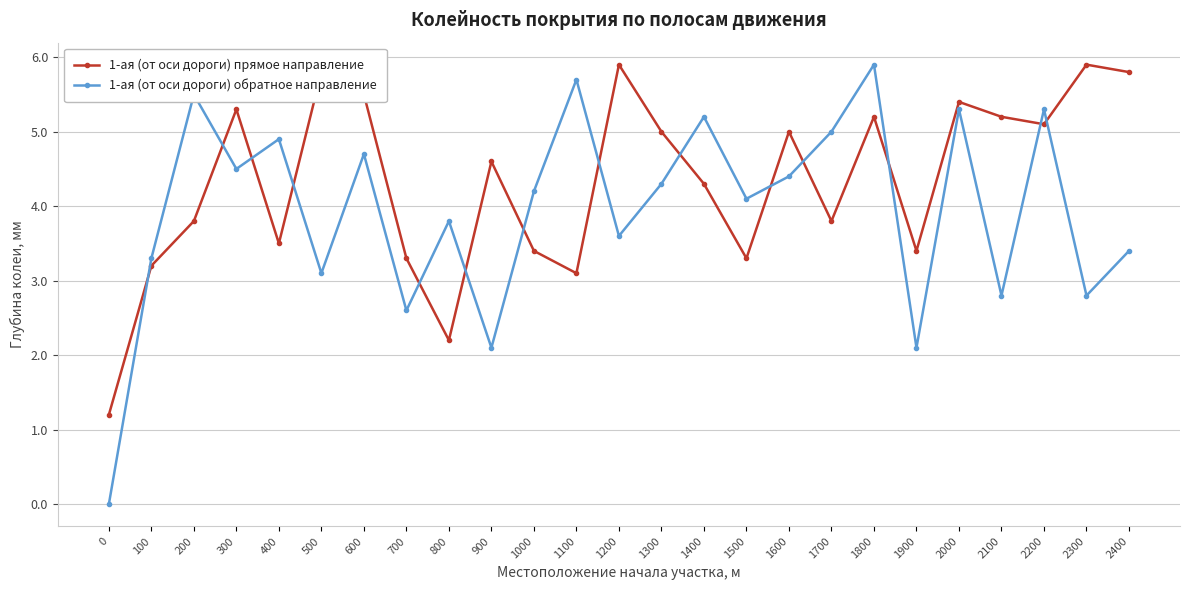

What is the difference between the highest and lowest values at 1800?

0.7